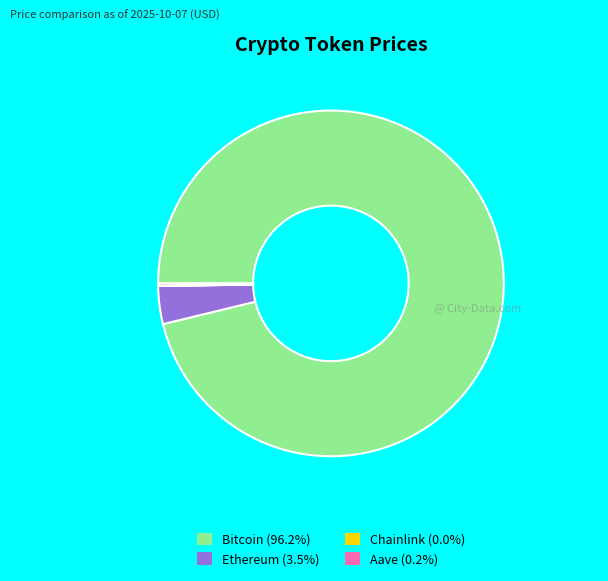

Combined, do Bitcoin and Ethereum account for over 50%?

Yes